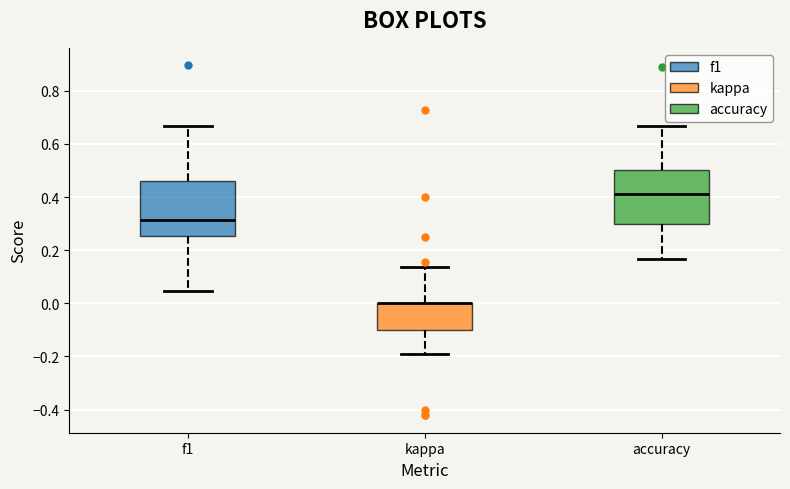

Reading left to right, read every box against the y-axis: the position of its median line, the range the box covers, and the ends of its whiskers. The values are not printed on the chart, so give them approximately, as read against the axis.

f1: median 0.32, box 0.26 to 0.46, whiskers 0.04 to 0.66
kappa: median 0.00 (drawn on the box's upper edge), box -0.10 to 0.00, whiskers -0.20 to 0.14
accuracy: median 0.42, box 0.30 to 0.50, whiskers 0.16 to 0.66